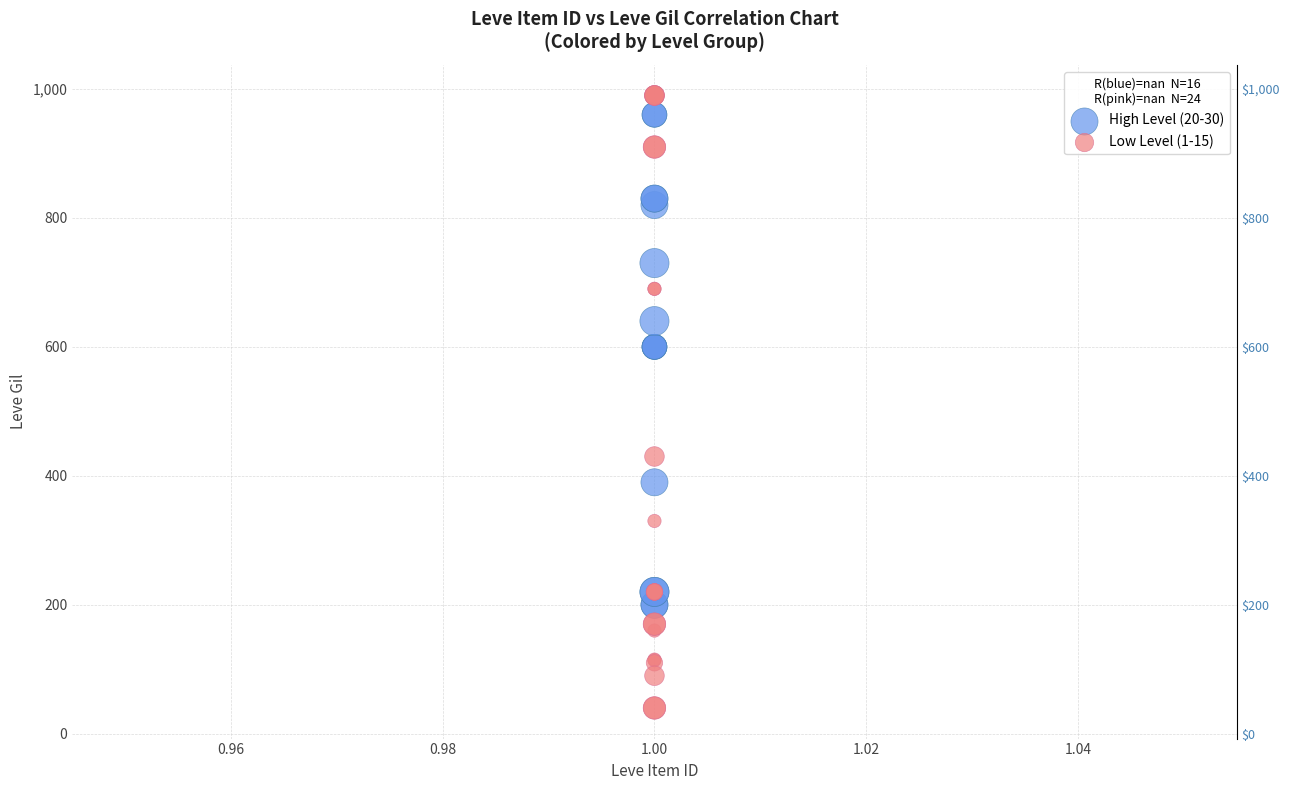

Which series reaches the minimum Y coordinate?

Low Level (1-15)